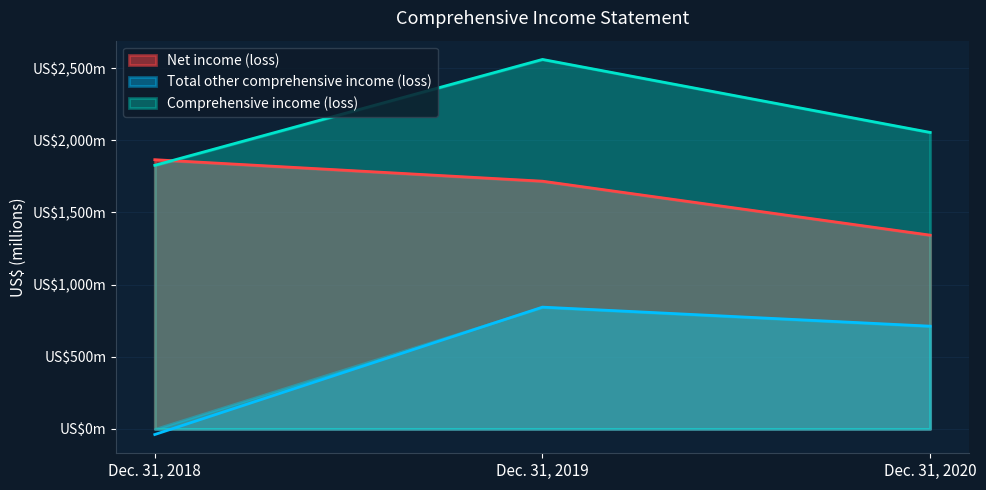

What is the difference between the second highest and minimum values in the Comprehensive income (loss) series?

228